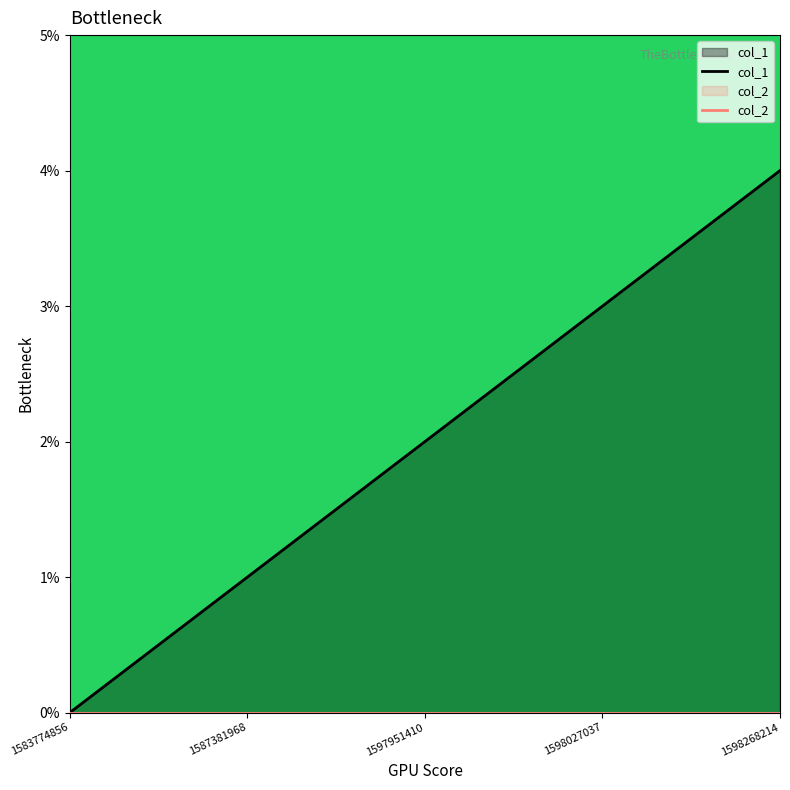

What is the value of the col_1 point at the 3rd from the left?

2